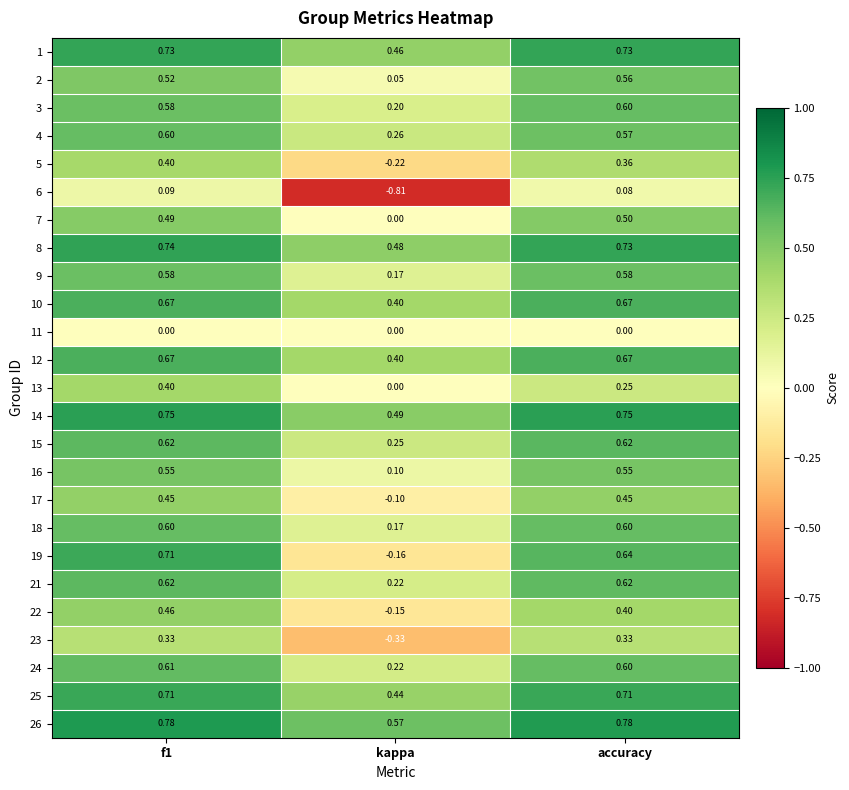

Is the value of 9 at kappa greater than the value of 13 at kappa?

Yes